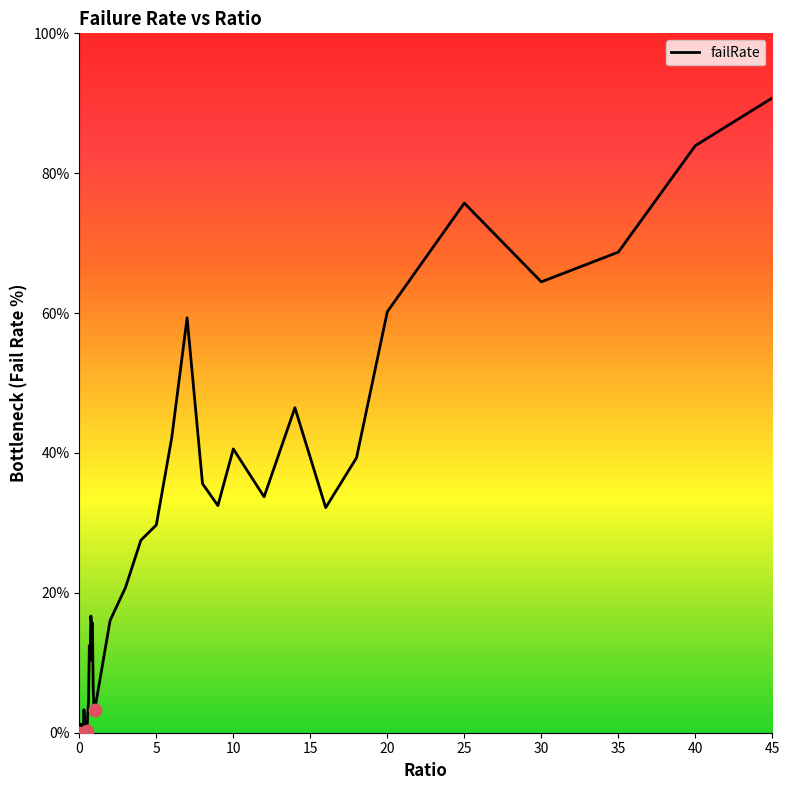

What is the maximum value shown in the chart?

90.8